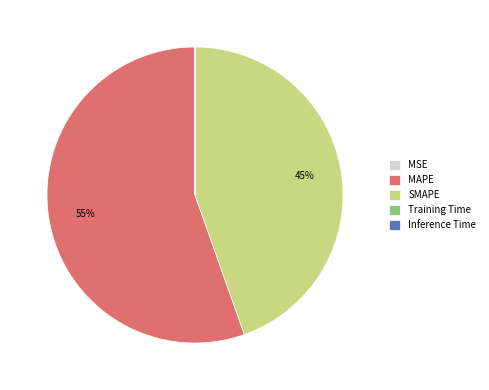

To the nearest percent, what is the average slice percentage?

20%